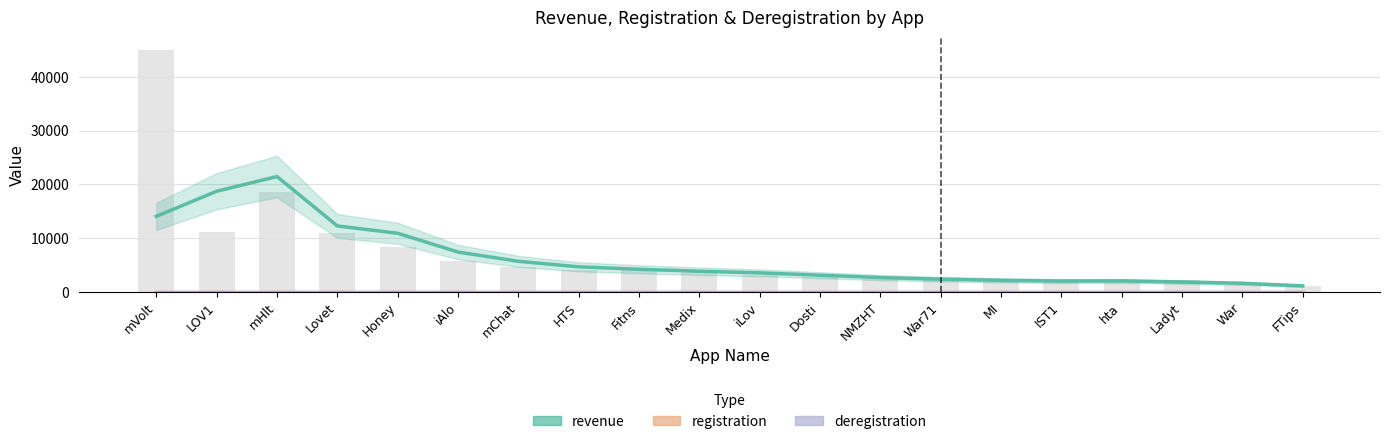

What is the lowest value of the revenue series?

1140.0